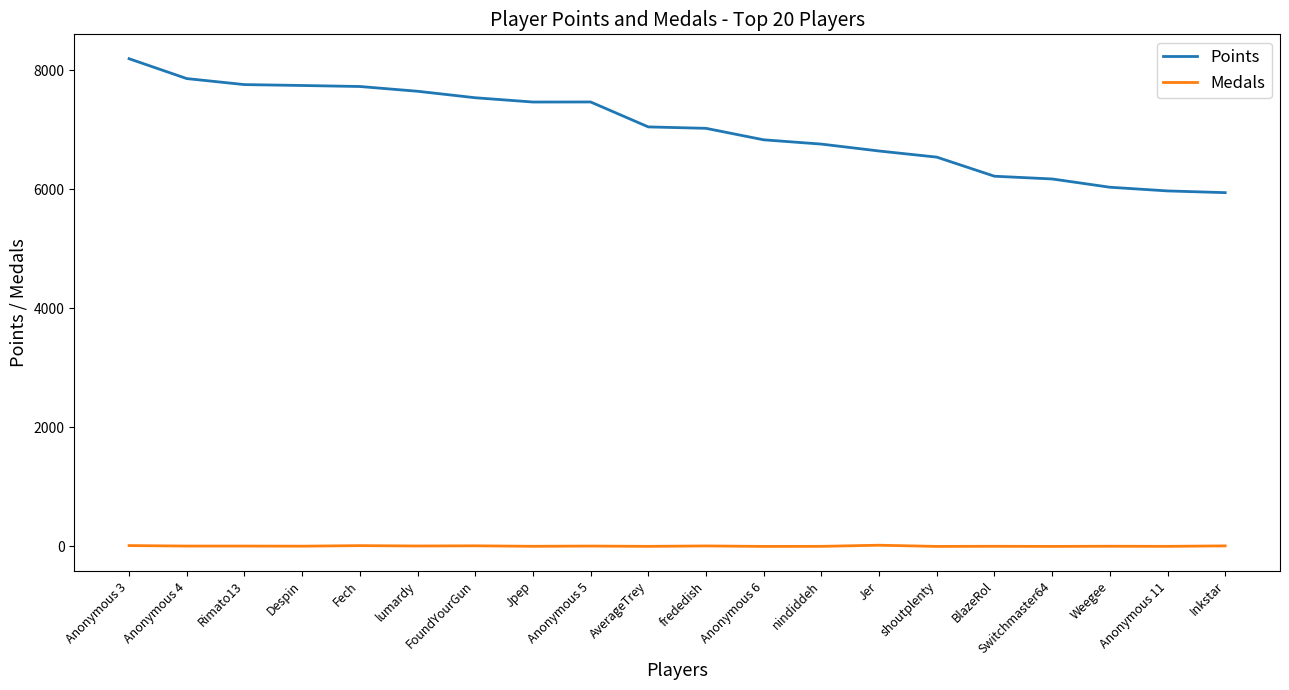

True or false: Points and Medals cross at least once.

False